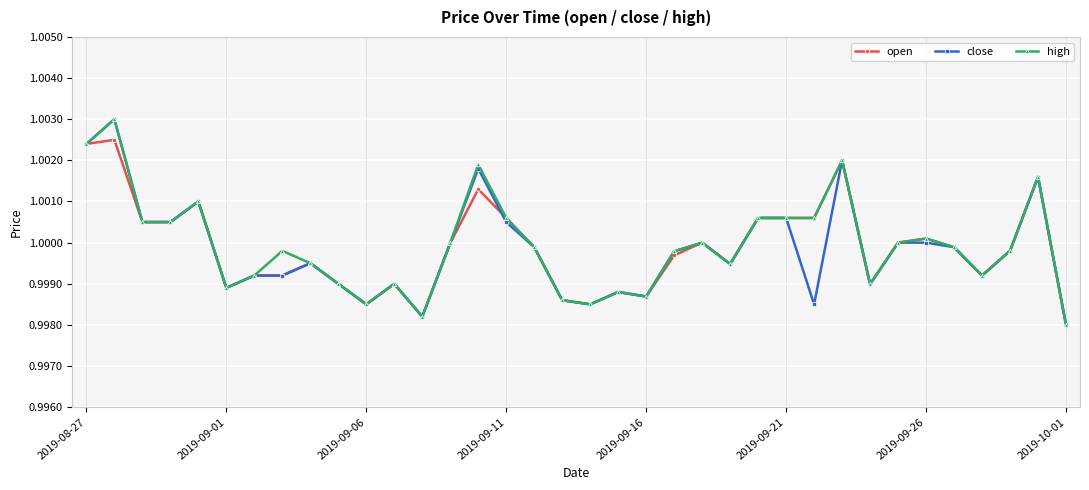

At how many categories does at least one series exceed 0?

36